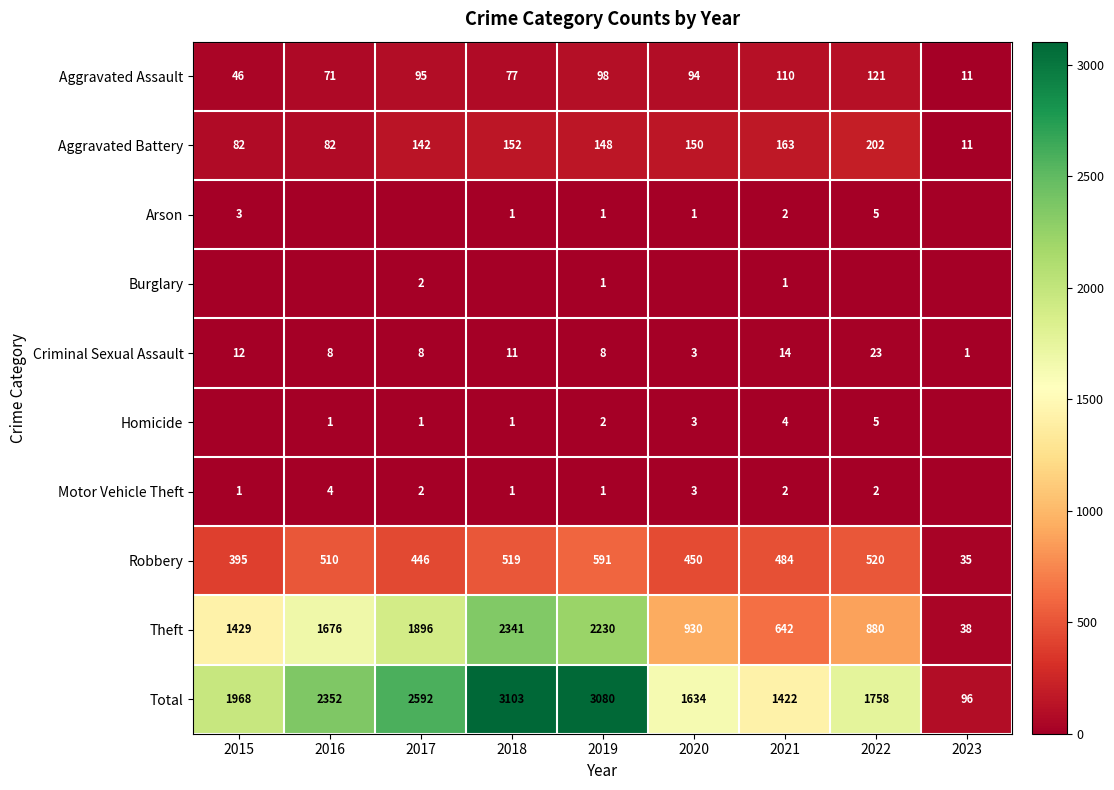

The Aggravated Assault series shows 98 at 2019. True or false?

True